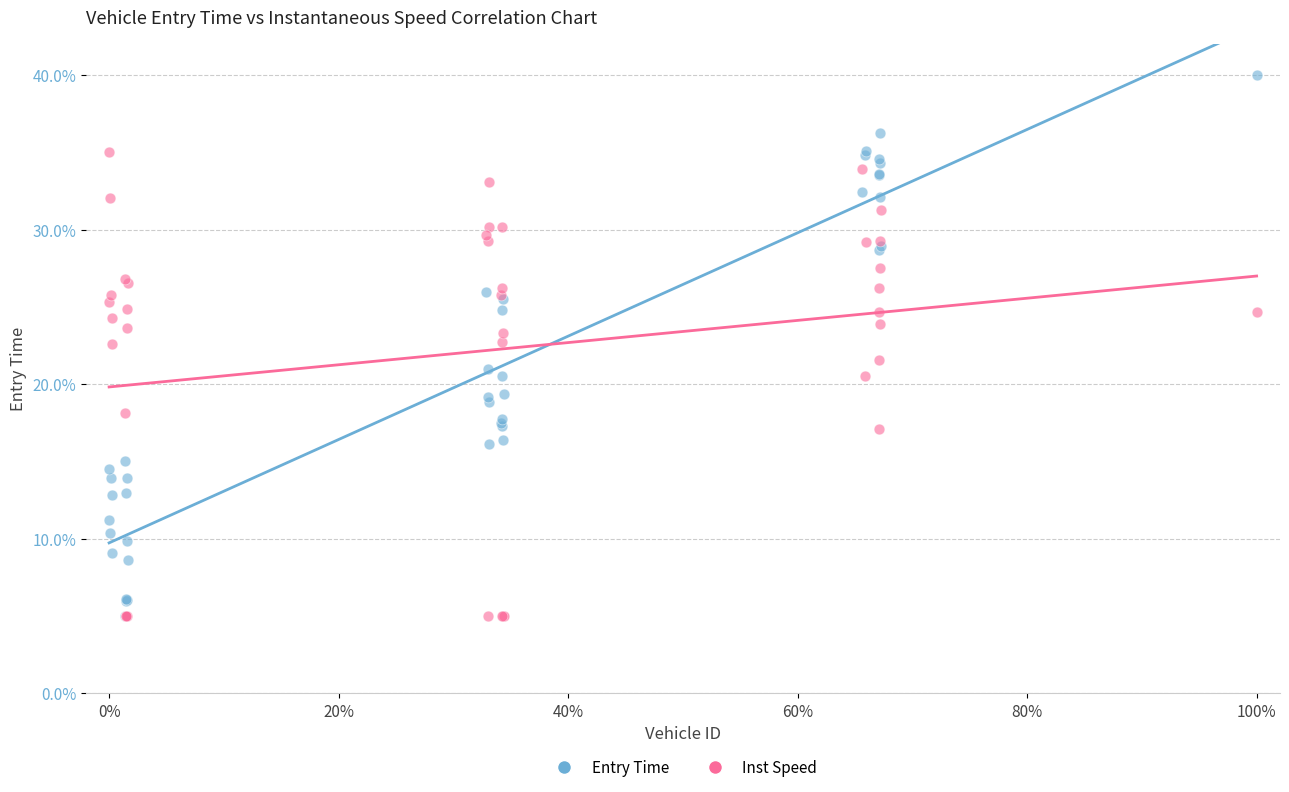

What are all the series names shown in the legend?

Entry Time, Inst Speed